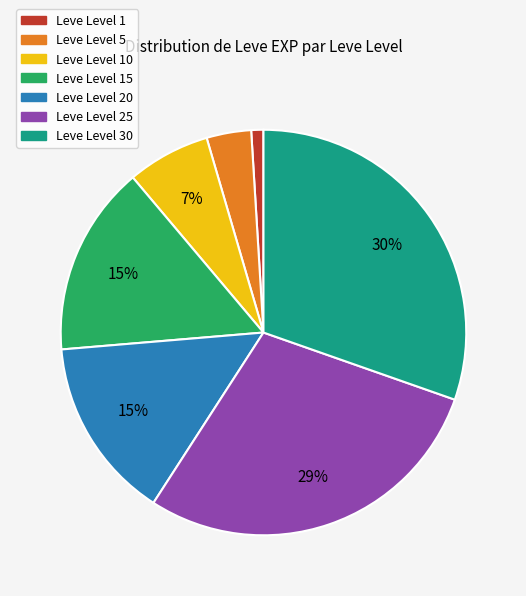

How many segments does this pie chart have?

7